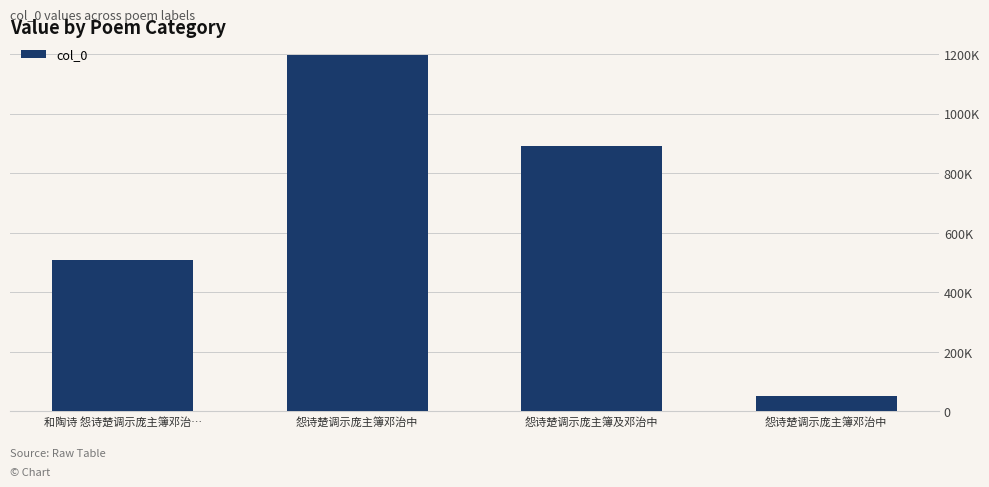

List the labels in order of value, smallest first.

怨诗楚调示庞主簿邓治中, 和陶诗 怨诗楚调示庞主簿邓治…, 怨诗楚调示庞主簿及邓治中, 怨诗楚调示庞主簿邓治中